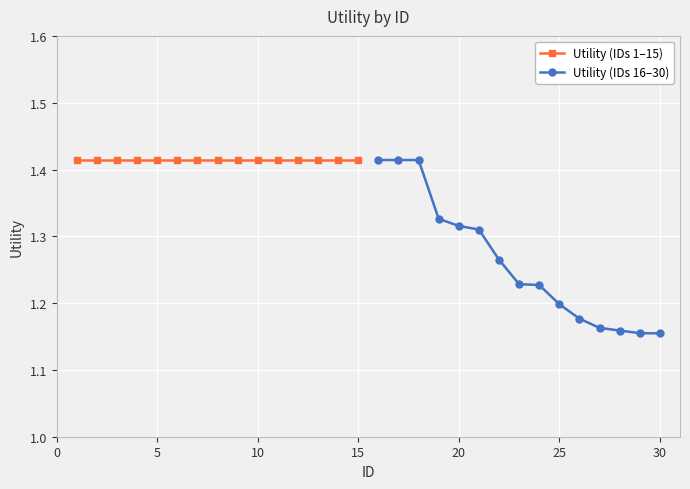

What are all the series names shown in the legend?

Utility (IDs 1–15), Utility (IDs 16–30)